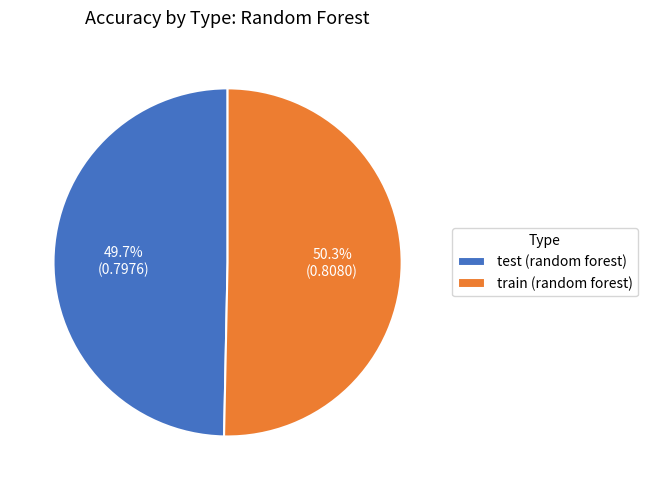

Combined, what portion of the pie is test (random forest) and train (random forest)?

100.0%